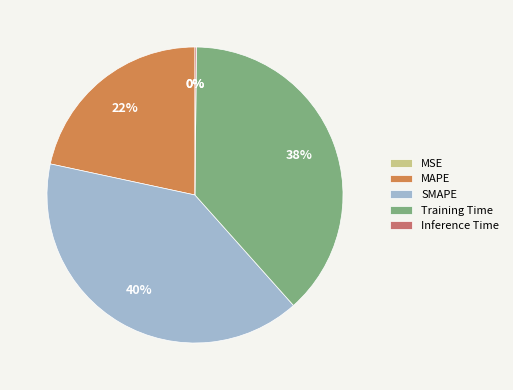

What percentage is the MAPE slice, to the nearest percent?

22%